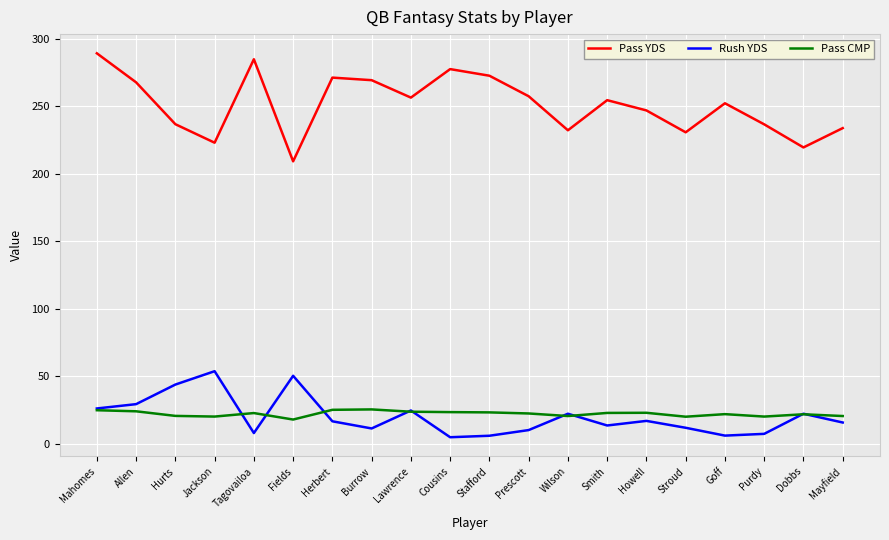

At Mayfield, list the series in order from smallest to largest.

Rush YDS, Pass CMP, Pass YDS